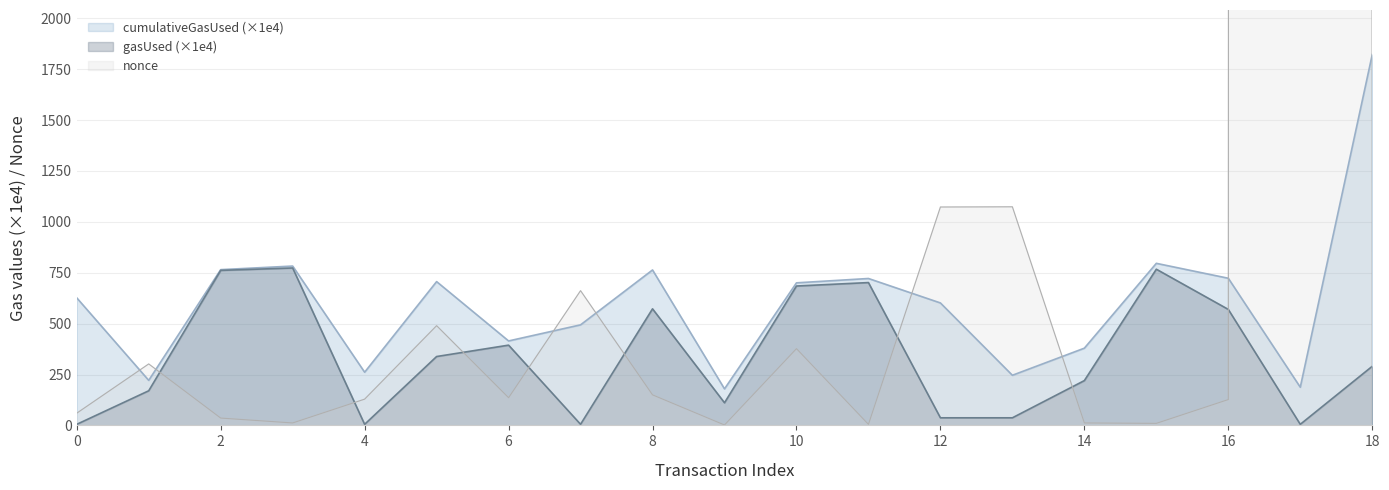

What value does the nonce series have at 18?

11.0